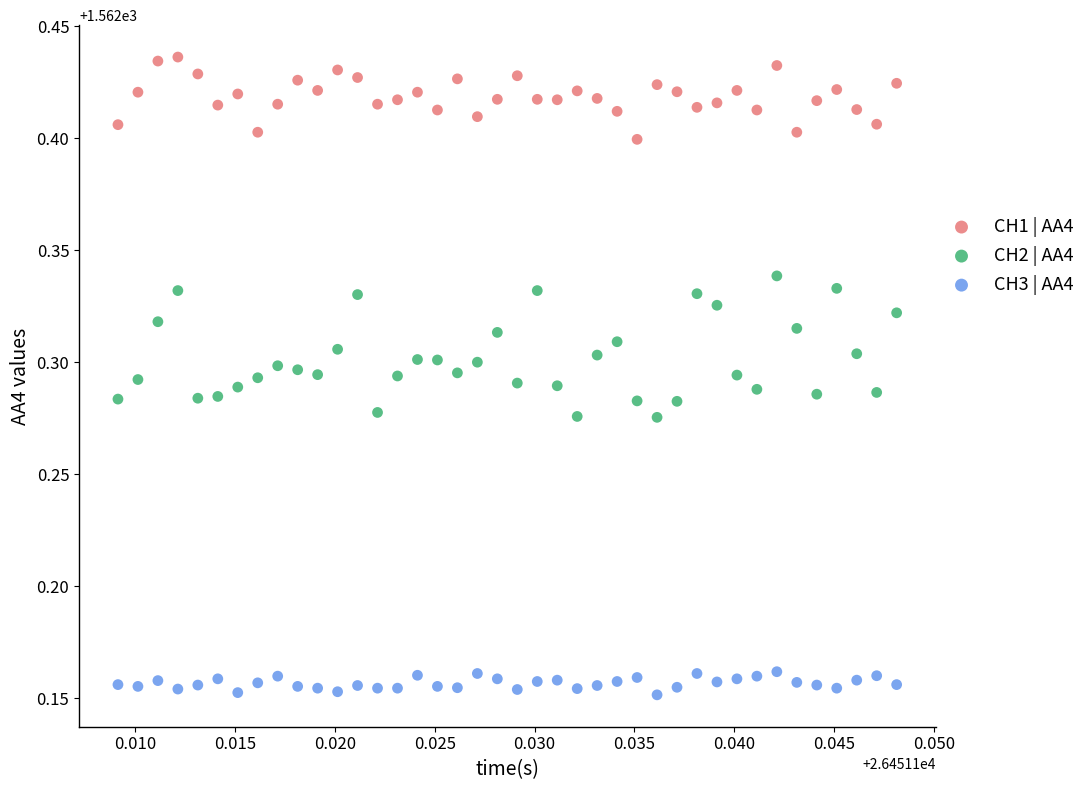

Which series has the widest spread of Y values?

CH2 | AA4